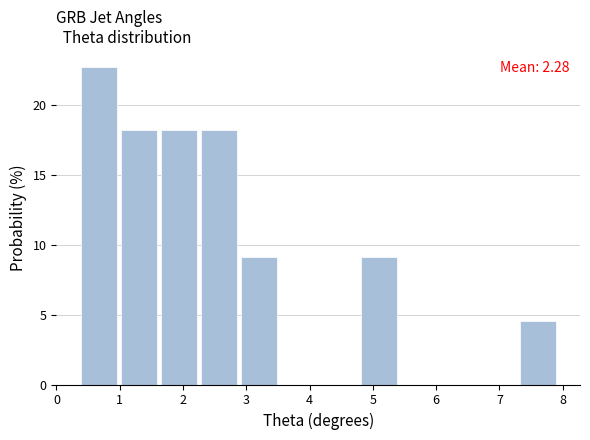

Which range on the x-axis has the tallest bar?

0.4 to 1.0